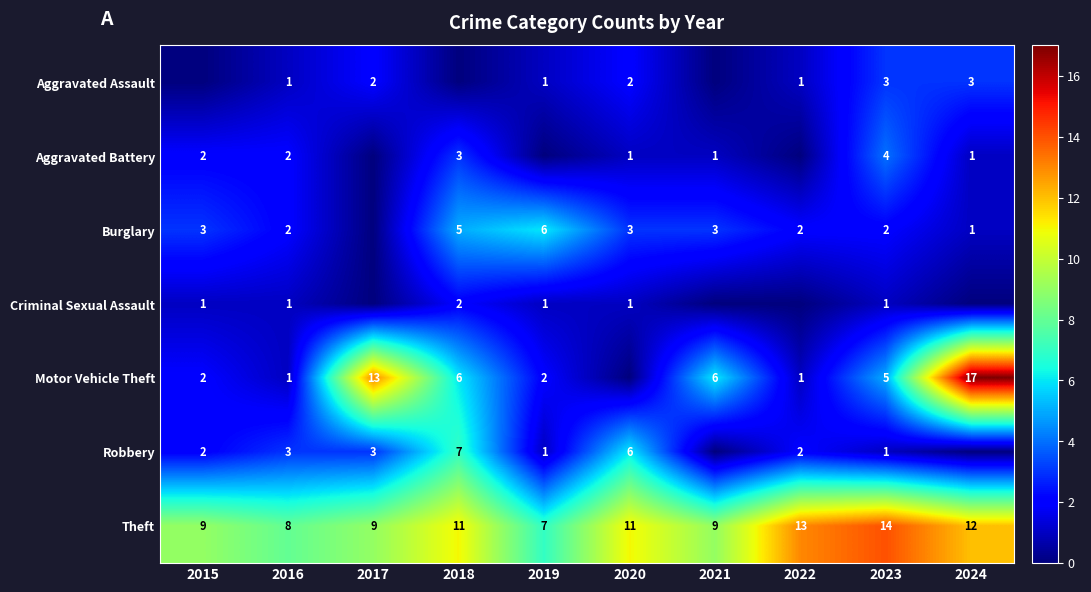

Is the value of Aggravated Battery at 2020 greater than the value of Robbery at 2016?

No